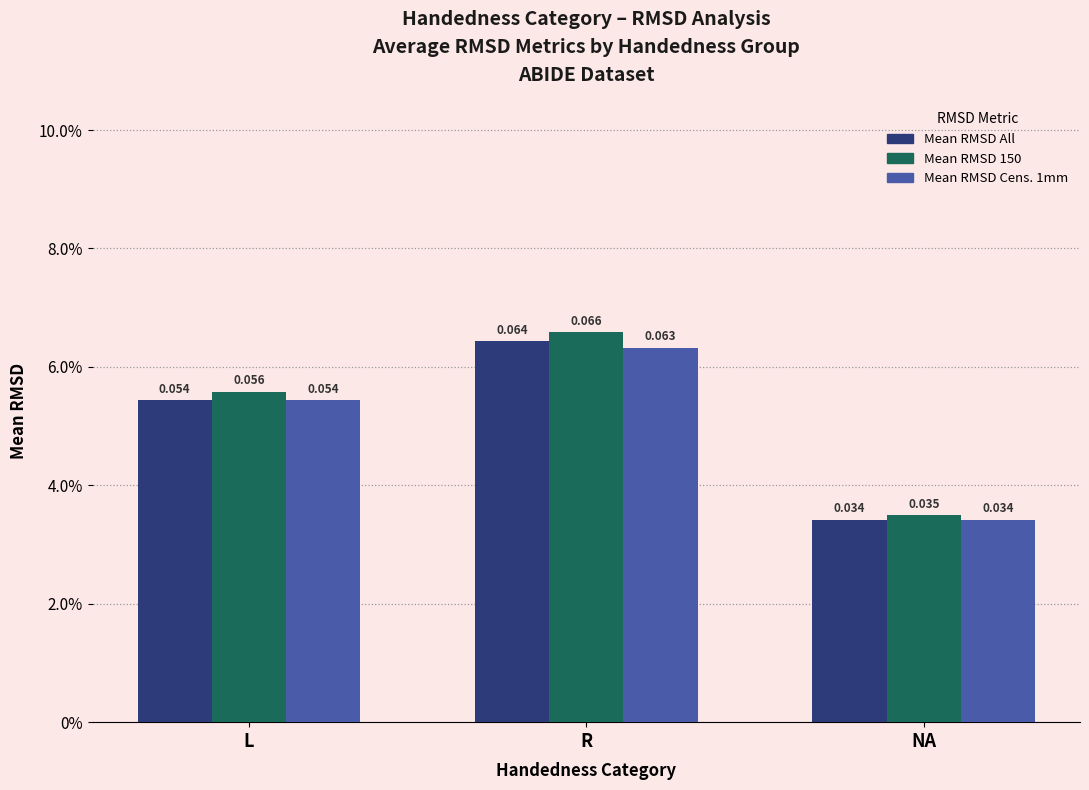

Does the chart contain stacked bars?

No